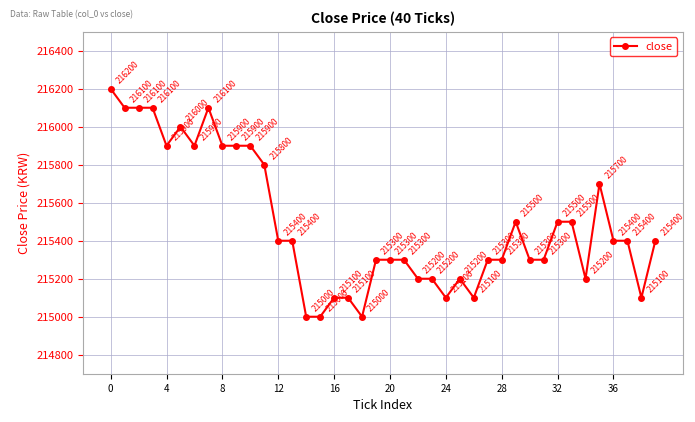

What is the minimum value shown in the chart?

215000